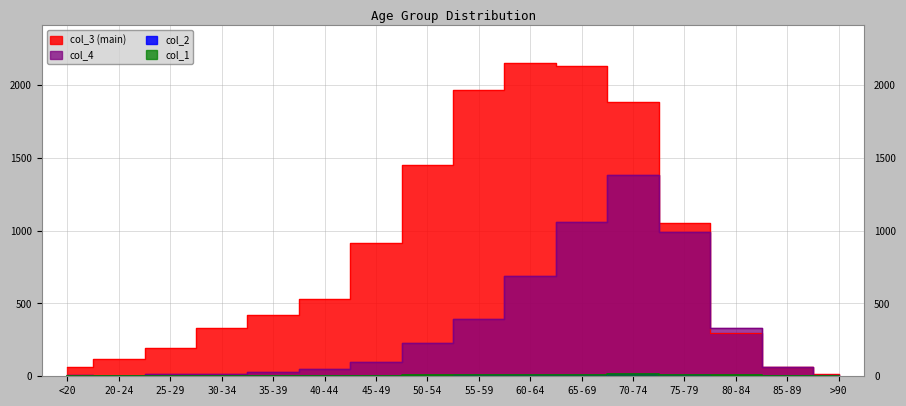

The col_1 series shows 10 at 75-79. True or false?

True